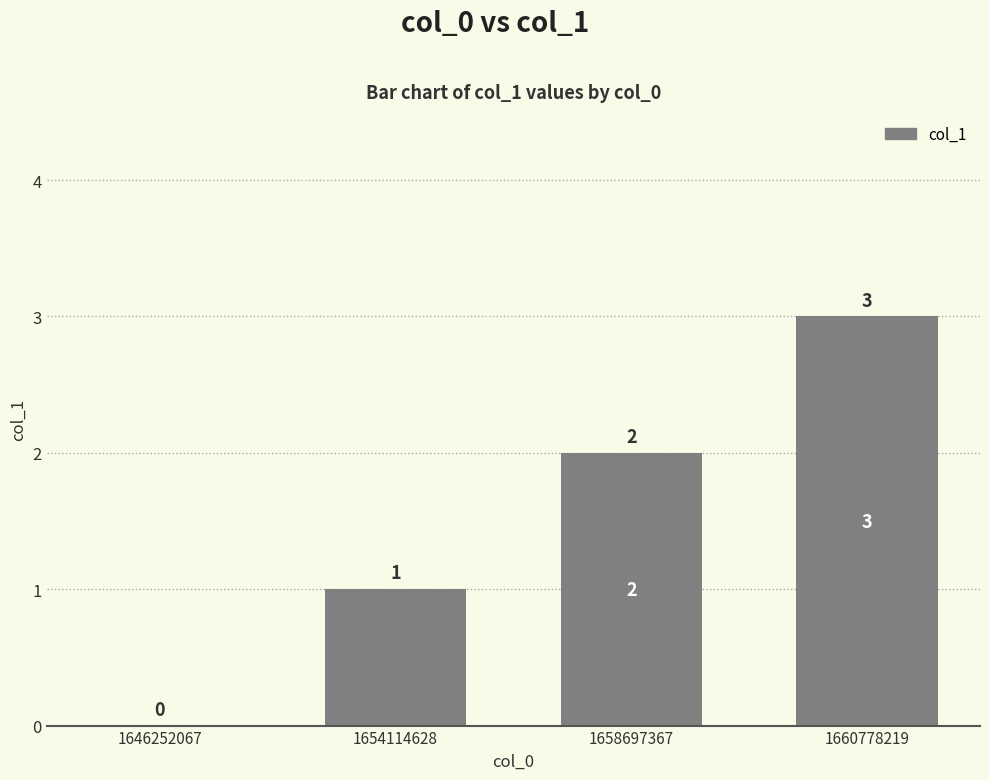

Count the values in the range 1 to 3.

3